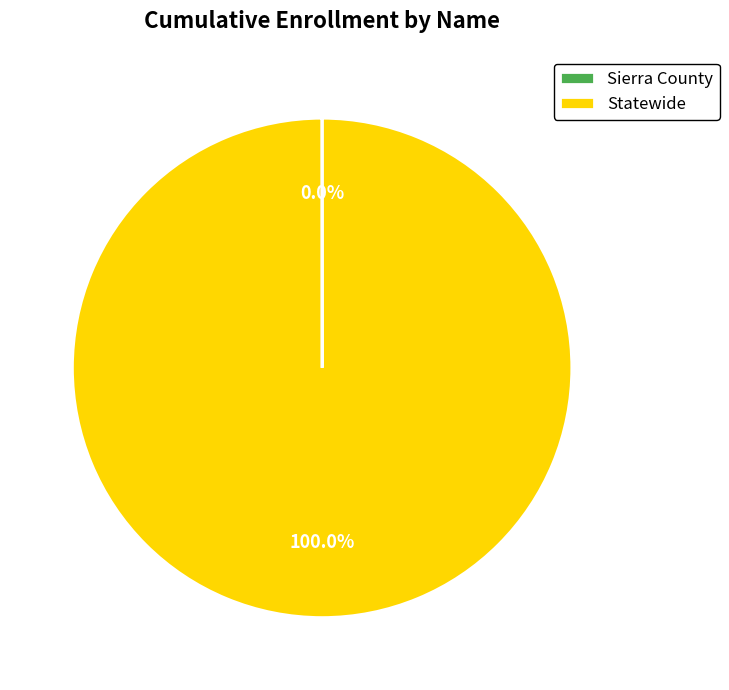

Does Statewide account for over 50% of the chart?

Yes